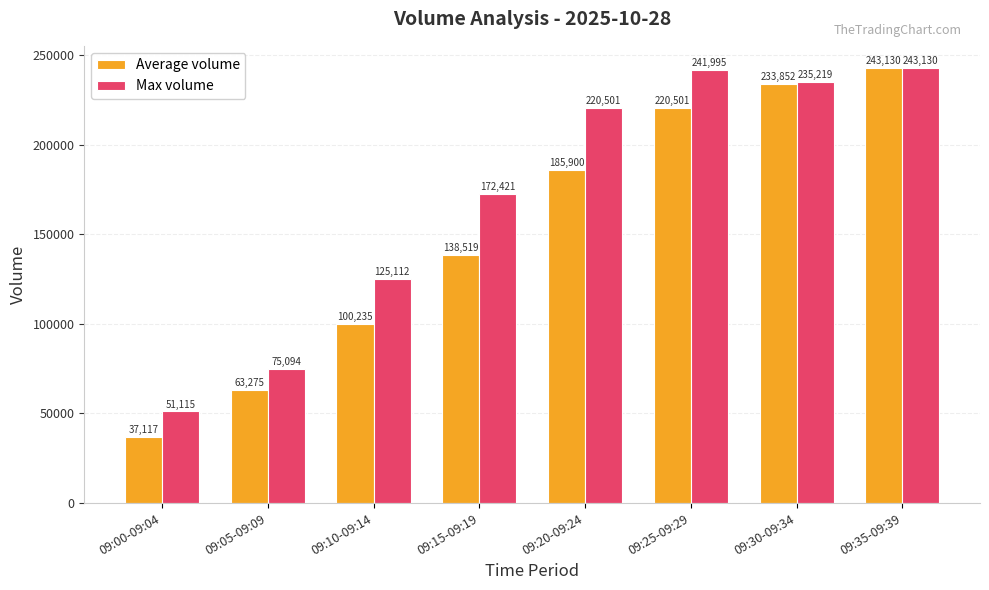

What is the difference between the second highest and minimum values in the Max volume series?

190880